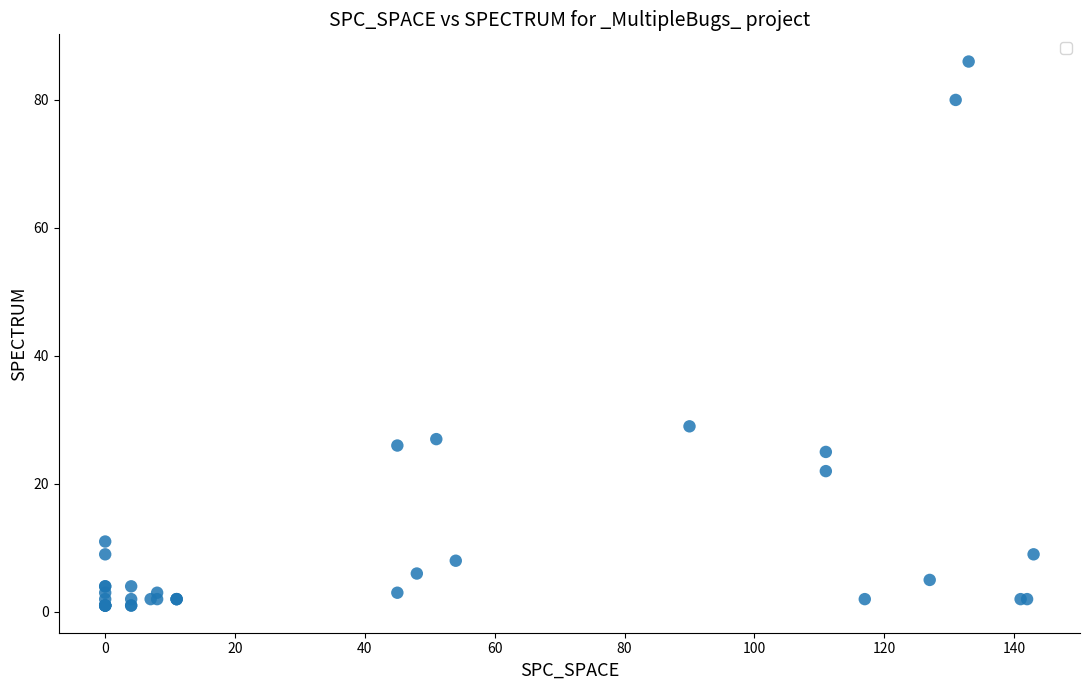

What Y value in the scatter plot is closest to 43?

29